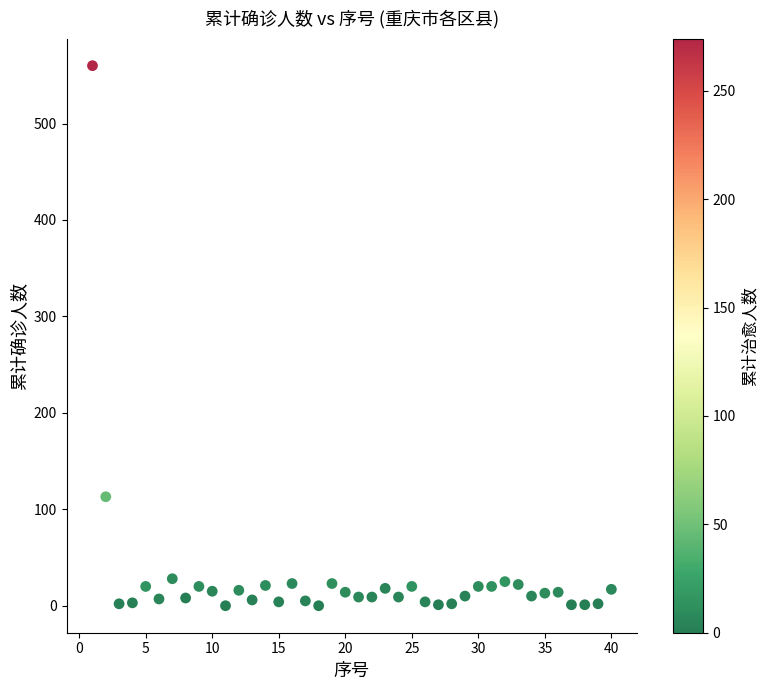

What Y value in the scatter plot is closest to 280?

113